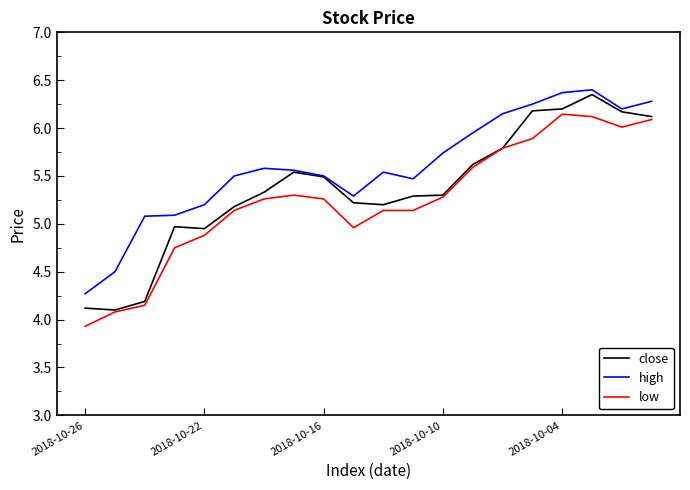

True or false: high has more than 2 points higher than both neighbors.

True